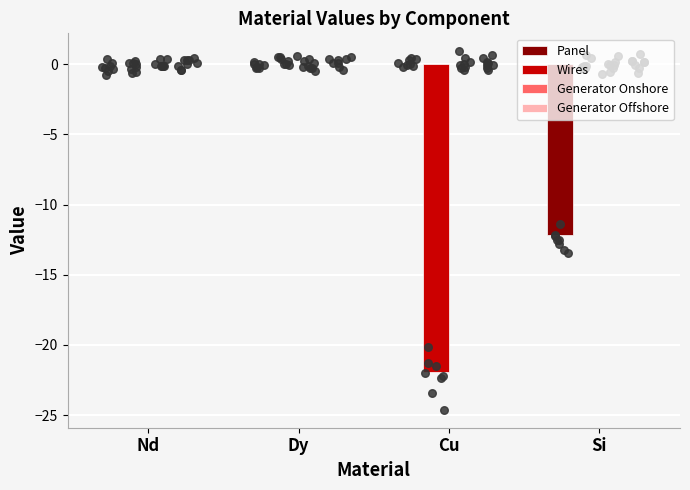

What are all the series names shown in the legend?

Panel, Wires, Generator Onshore, Generator Offshore